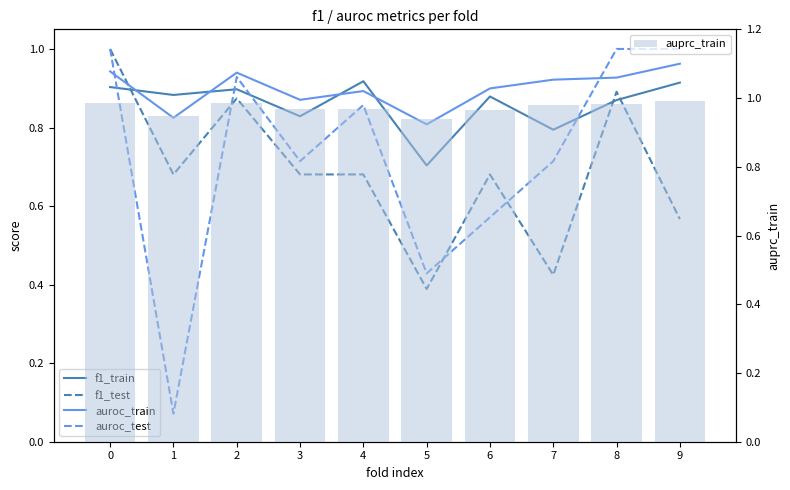

What is the difference between the auroc_test values at 3 and 6?

0.1